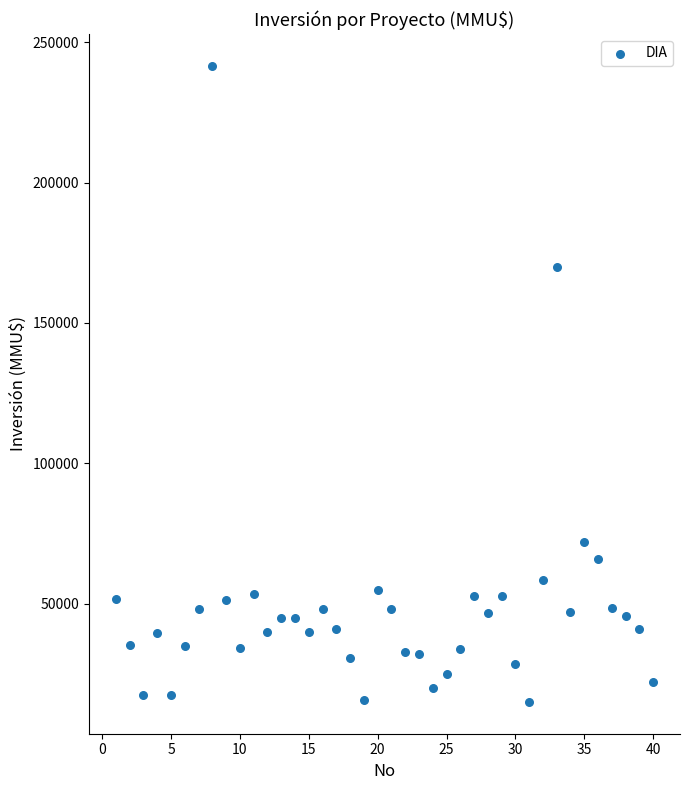

What Y value in the scatter plot is closest to 128304?

170000